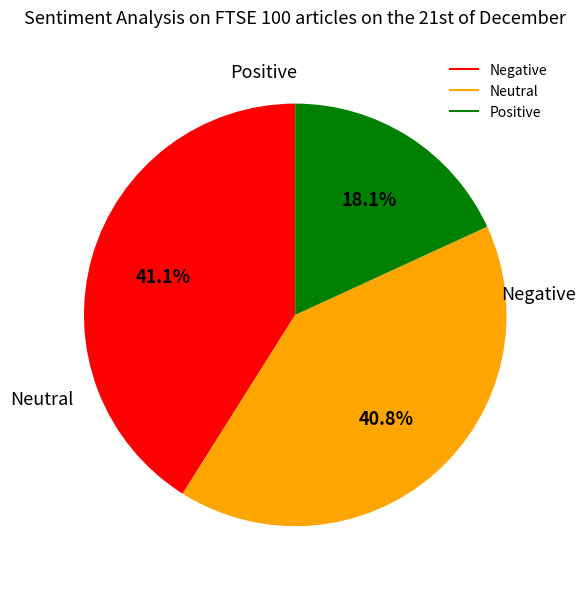

Is there a majority slice in this chart?

No